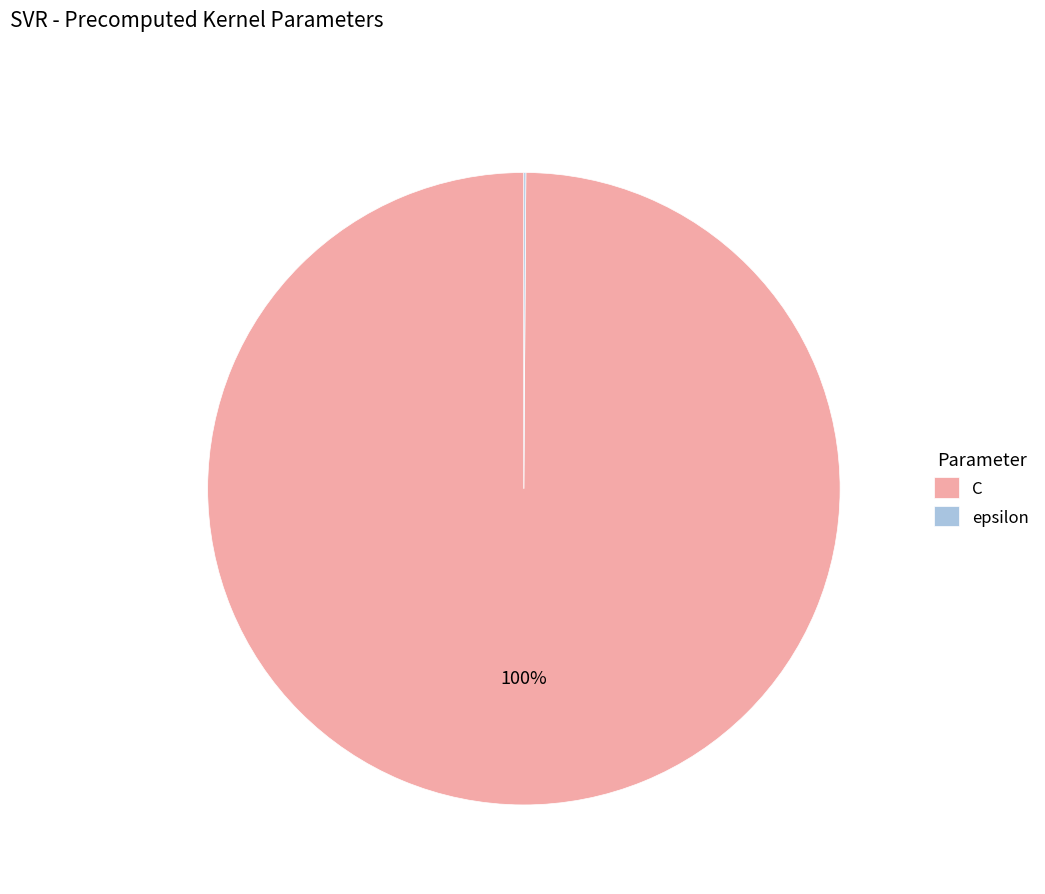

What percentage is the C slice, to the nearest percent?

100%